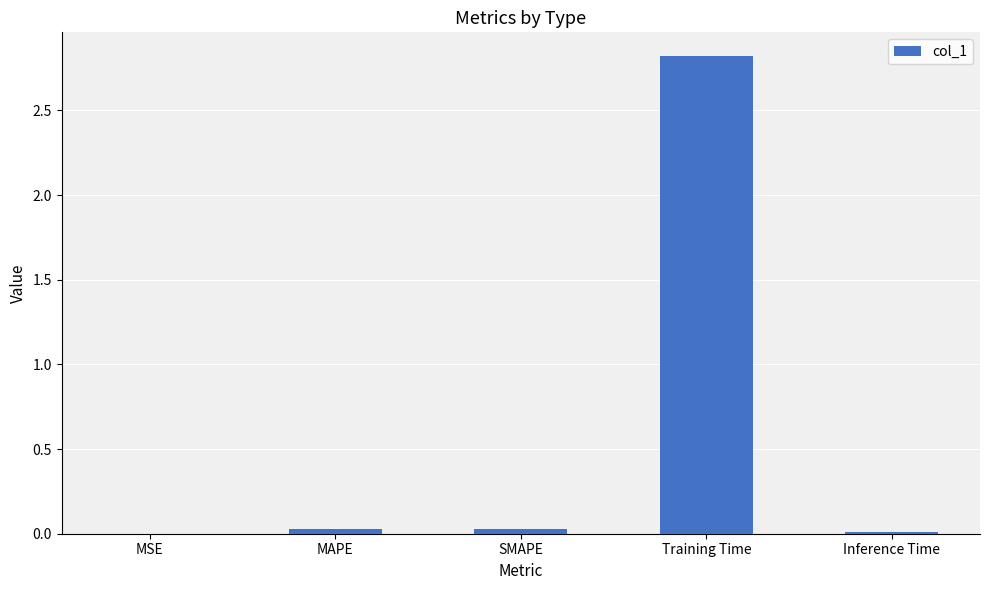

Which category has the highest value across all series?

Training Time